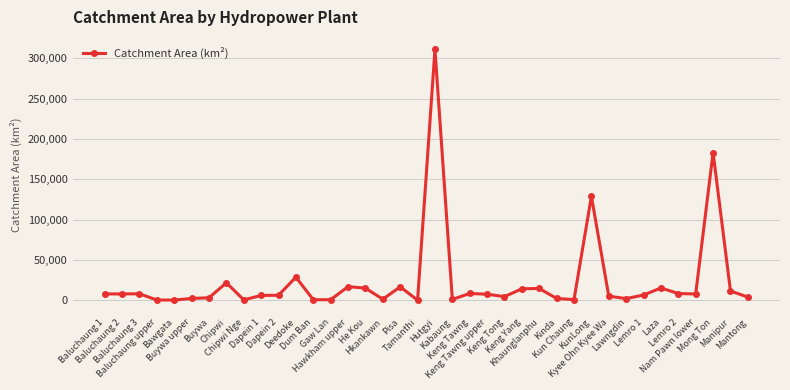

What position from the left is He Kou?

16